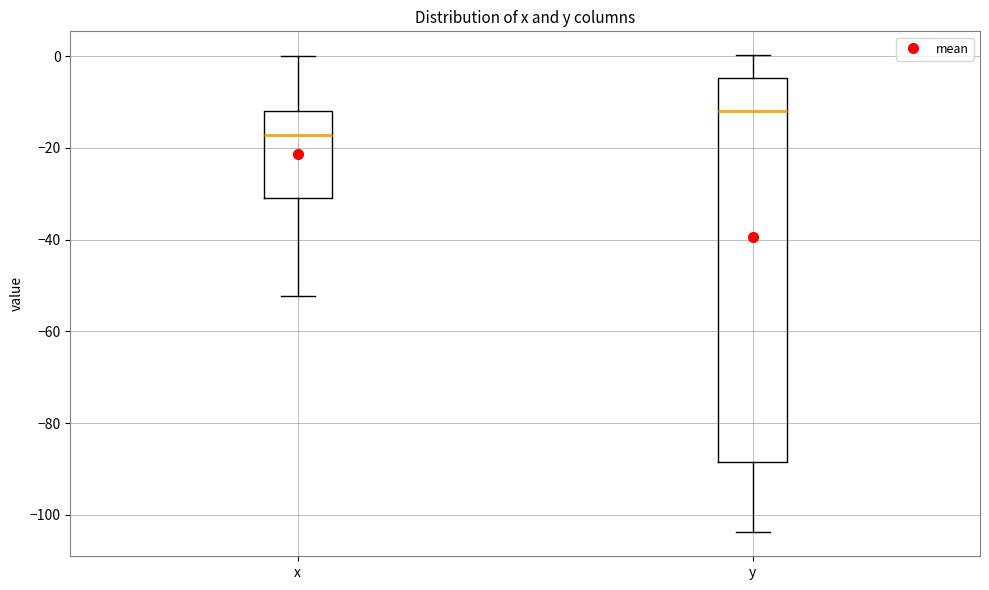

Reading left to right, read every box against the y-axis: the position of its median line, the range the box covers, and the ends of its whiskers. The values are not printed on the chart, so give them approximately, as read against the axis.

x: median -18, box -30 to -12, whiskers -52 to 0
y: median -12, box -88 to -4, whiskers -104 to 0